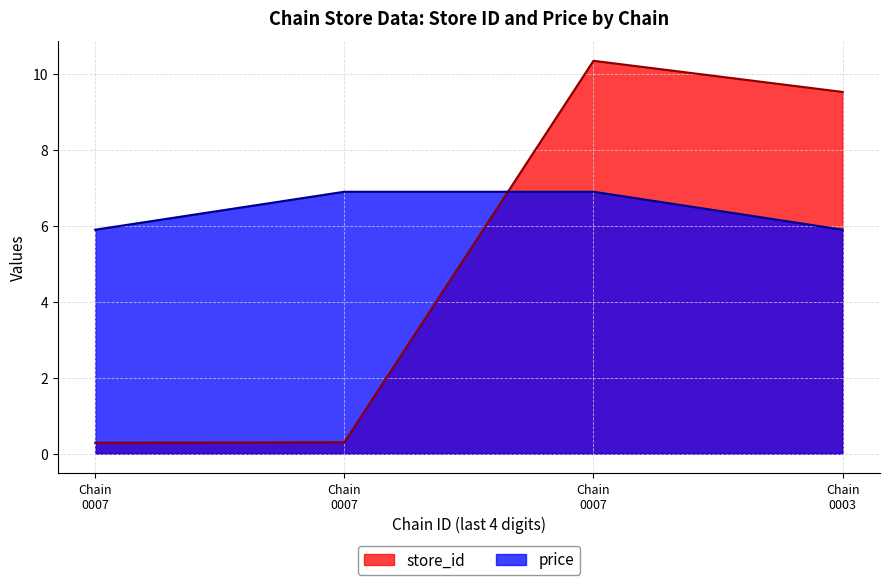

What is the total value across all series at 7290055700007?

6.2